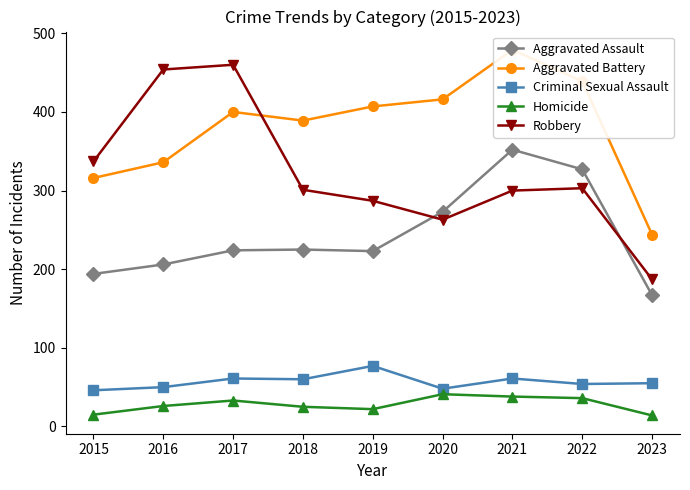

True or false: Aggravated Assault has a value of 531 at 2022.

False